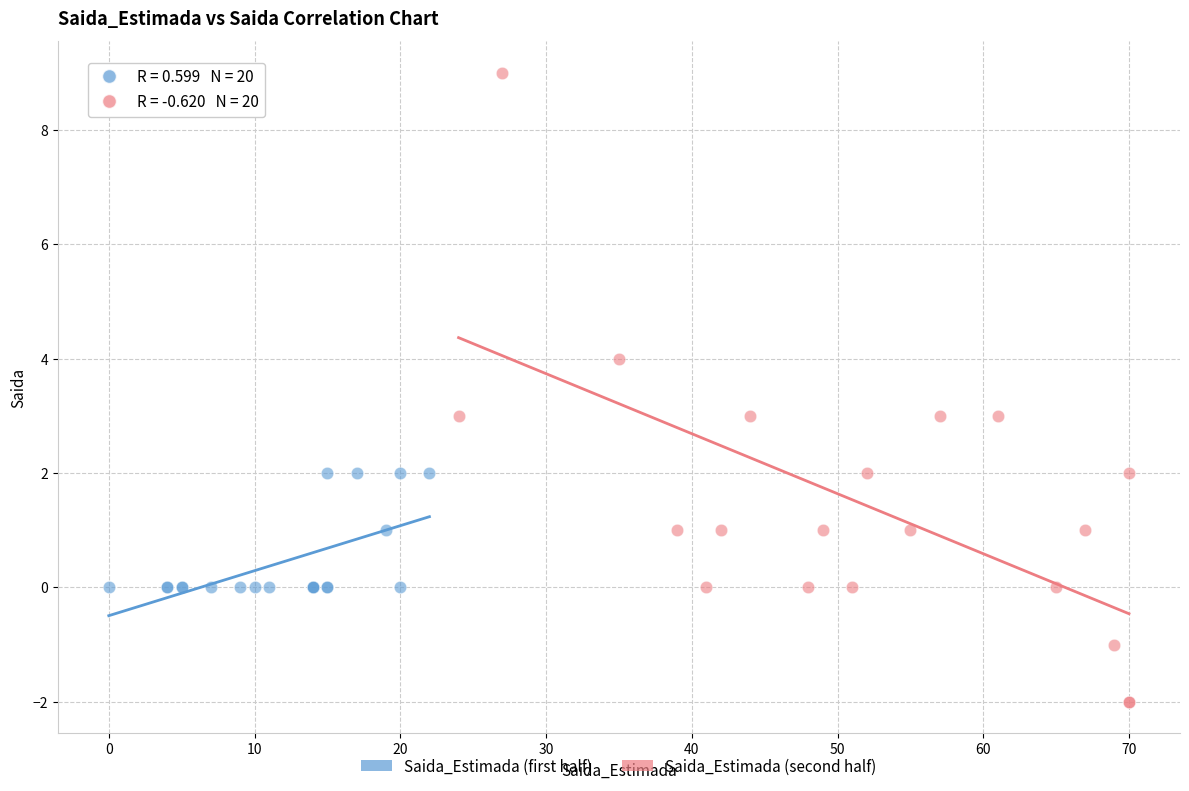

Which series has the widest spread of Y values?

Saida_Estimada (second half)